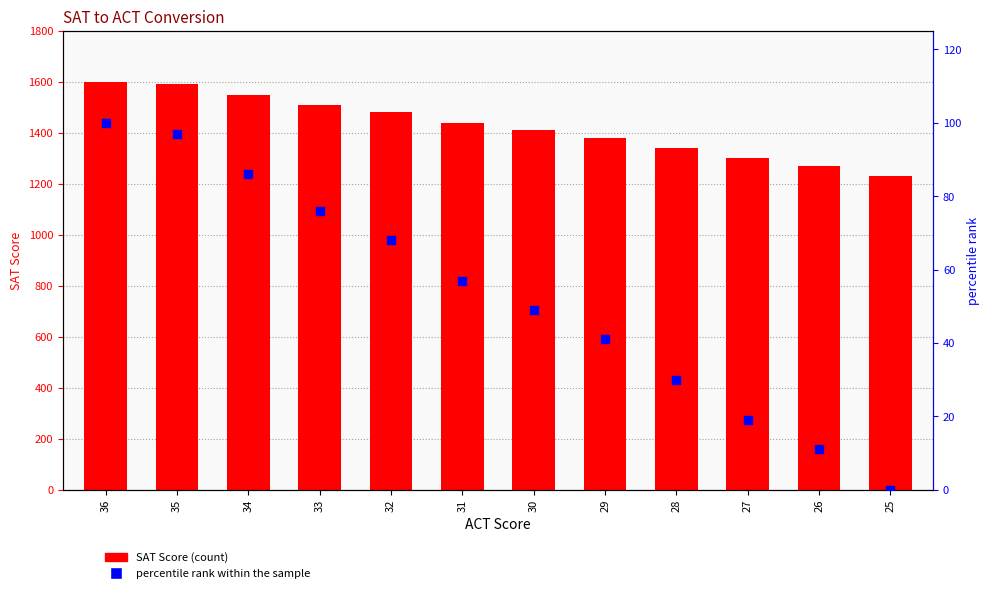

Is the value of SAT Score at 30 greater than the value of percentile rank within the sample at 36?

Yes